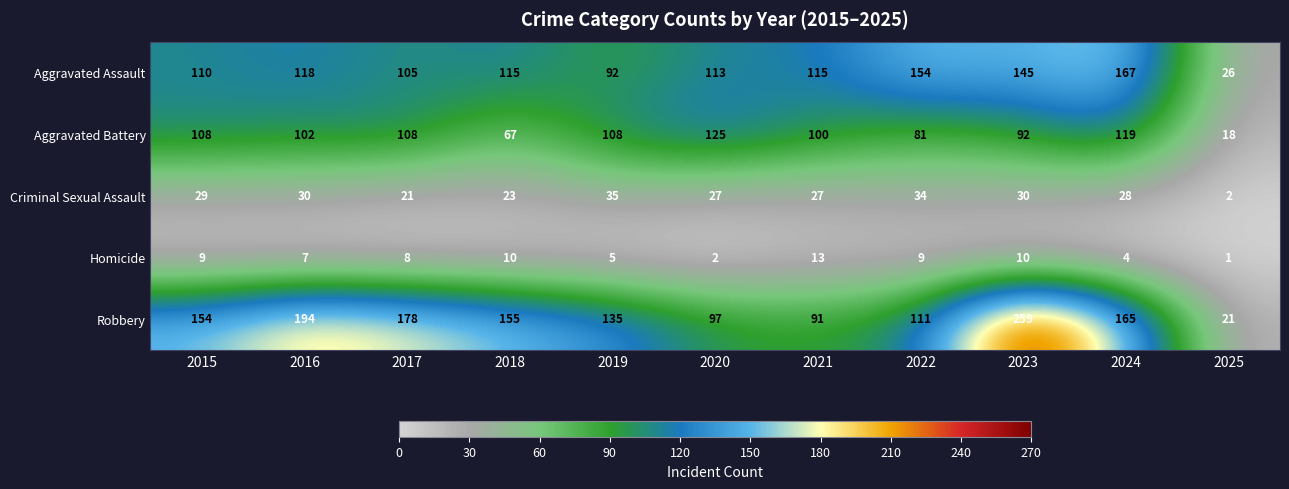

True or false: Aggravated Assault has a value of 47 at 2023.

False